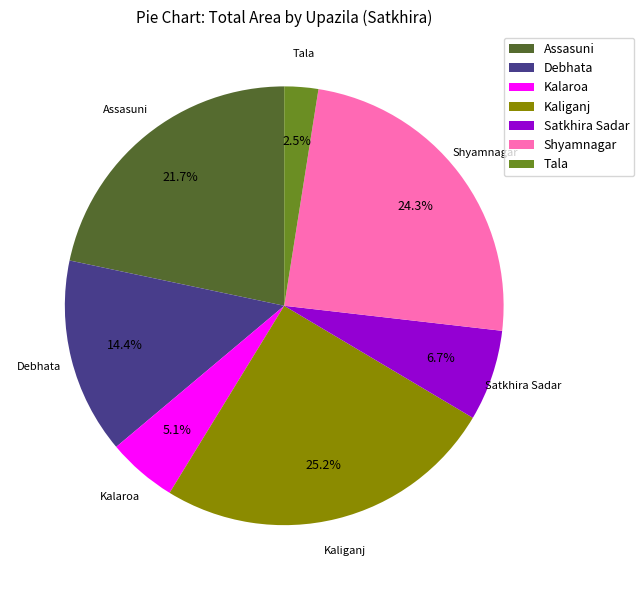

Is the sum of Debhata and Kaliganj greater than half?

No